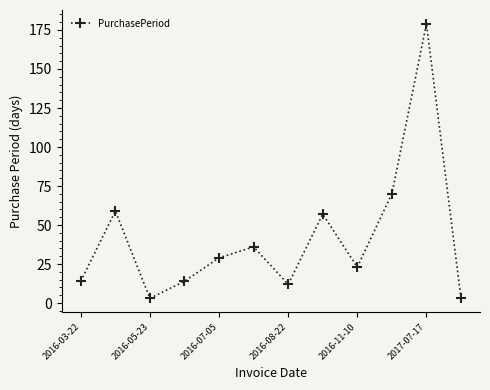

How many lines are shown in the chart?

1